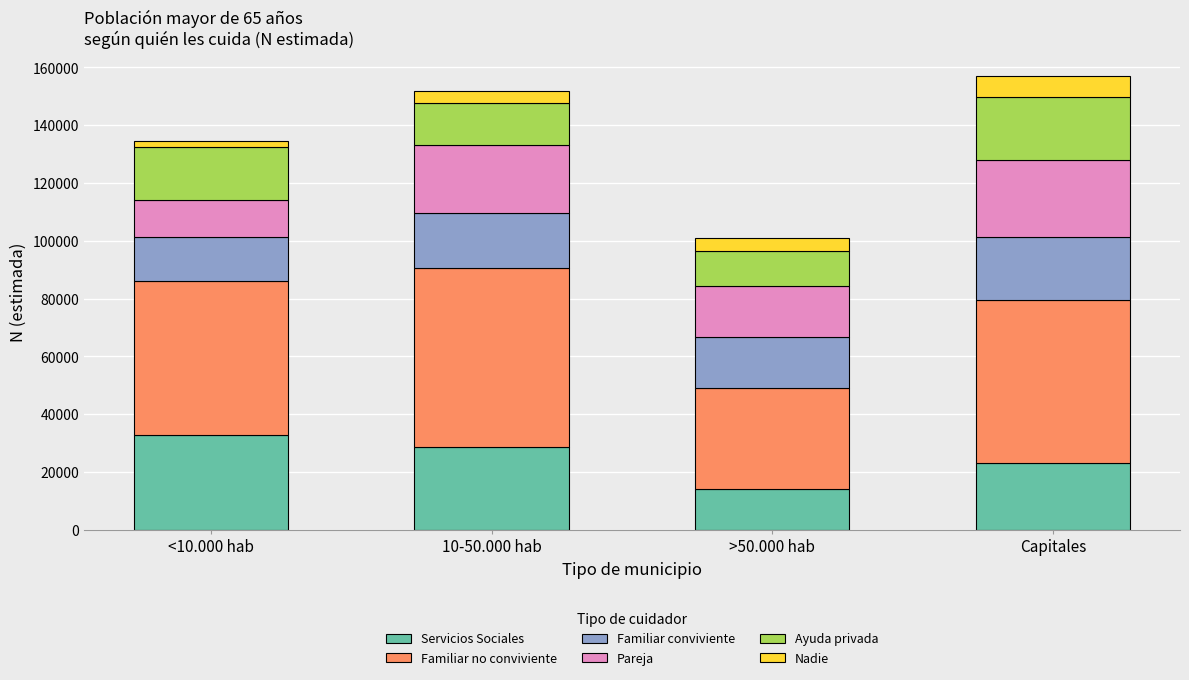

How many bars are there in total?

4